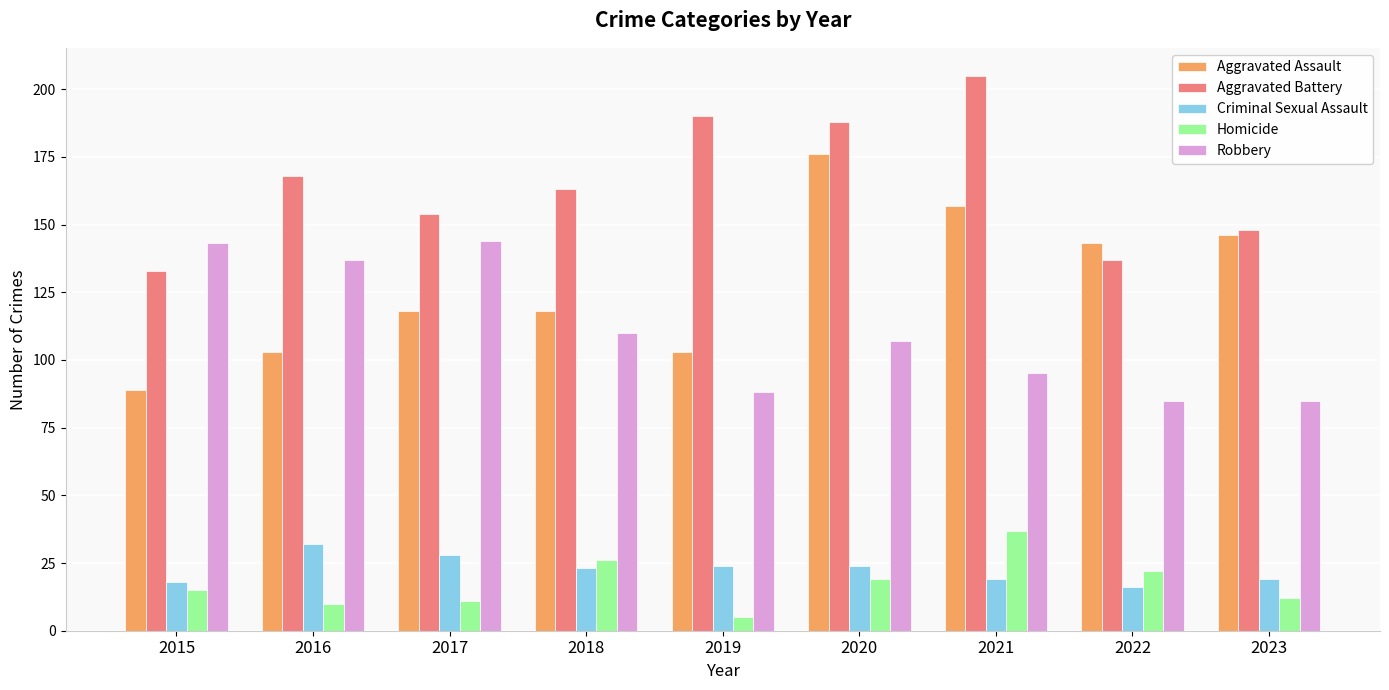

Reading right to left, extract all data points from this chart.

Aggravated Assault: 146	143	157	176	103	118	118	103	89
Aggravated Battery: 148	137	205	188	190	163	154	168	133
Criminal Sexual Assault: 19	16	19	24	24	23	28	32	18
Homicide: 12	22	37	19	5	26	11	10	15
Robbery: 85	85	95	107	88	110	144	137	143